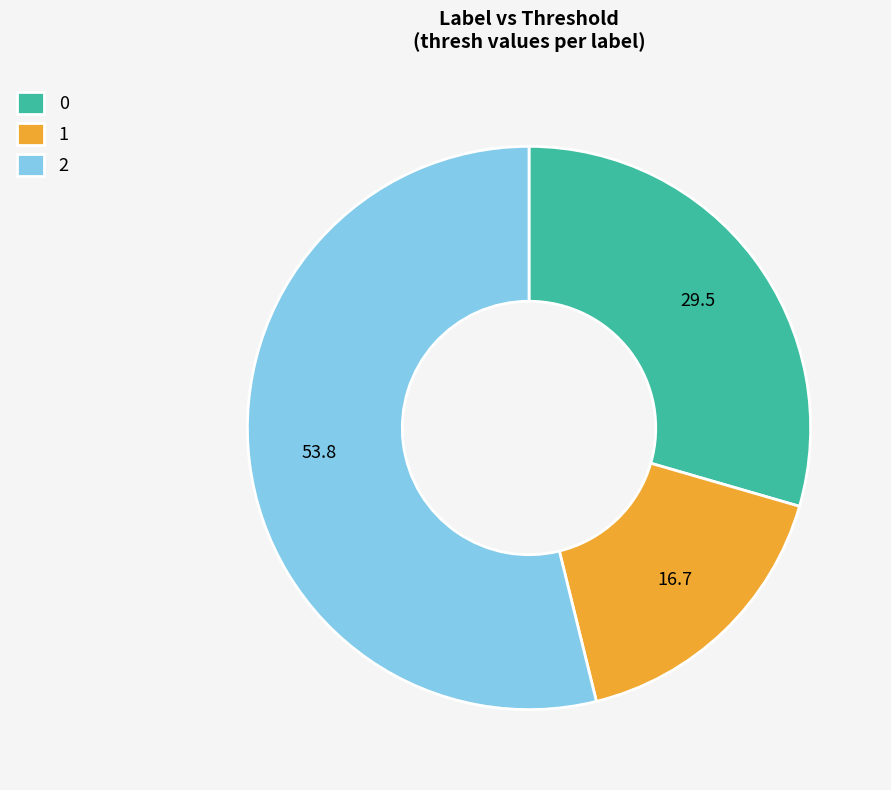

Rank the categories by value from lowest to highest.

1, 0, 2